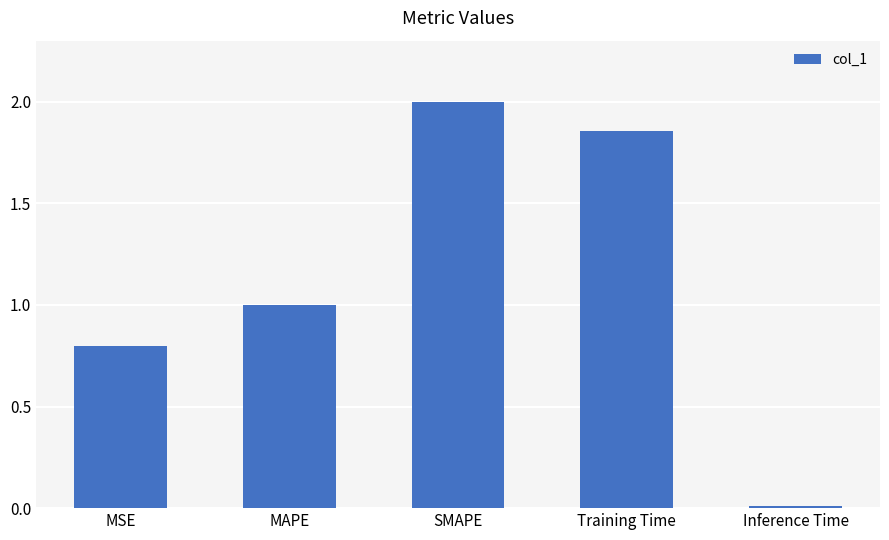

What is the difference between the values at MAPE and Inference Time?

1.0